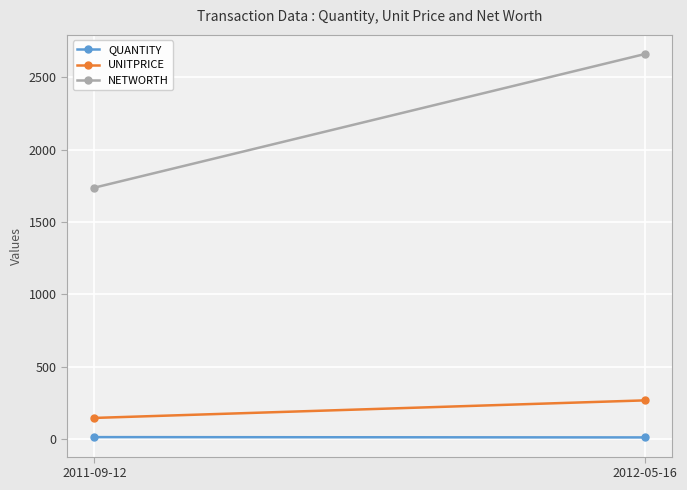

How many values in the UNITPRICE series exceed 266?

1